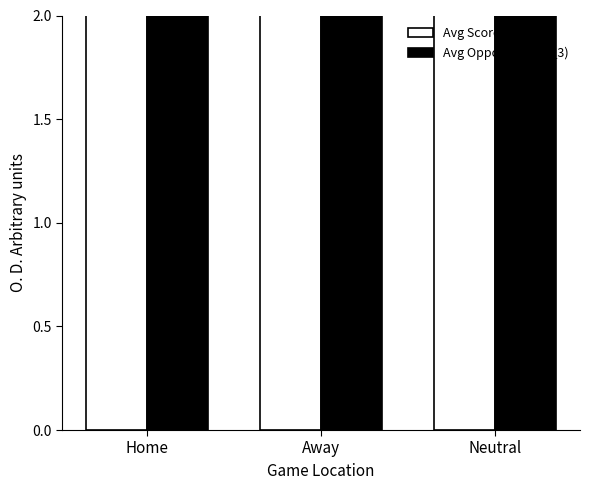

What is the value of the Avg Opponent (col_3) bar at the 2nd from the left?

61.8